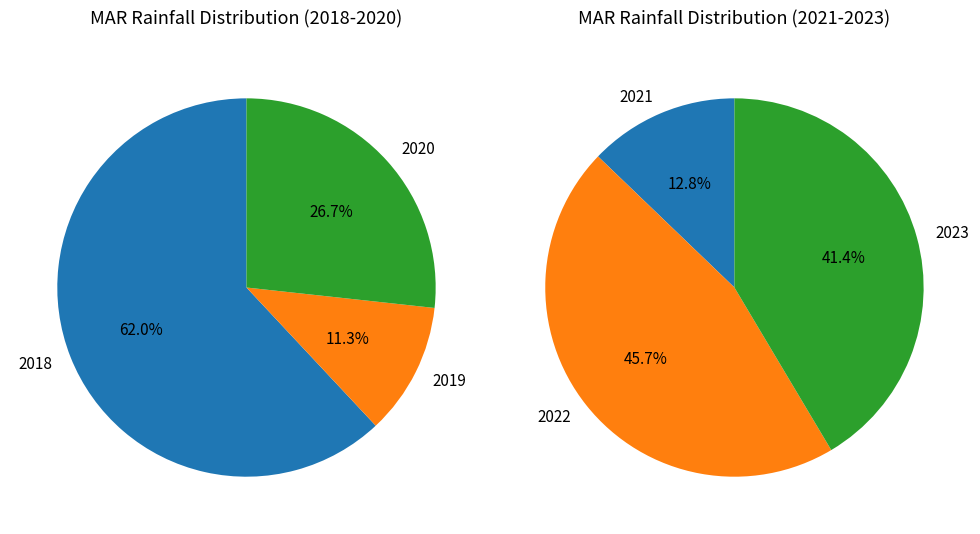

What is the largest slice in the pie chart?

2022